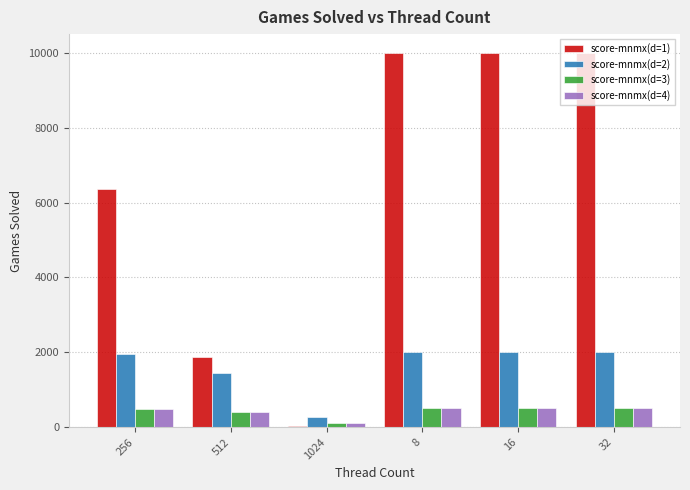

True or false: score-mnmx(d=4) has a value of 118 at 1024.

True